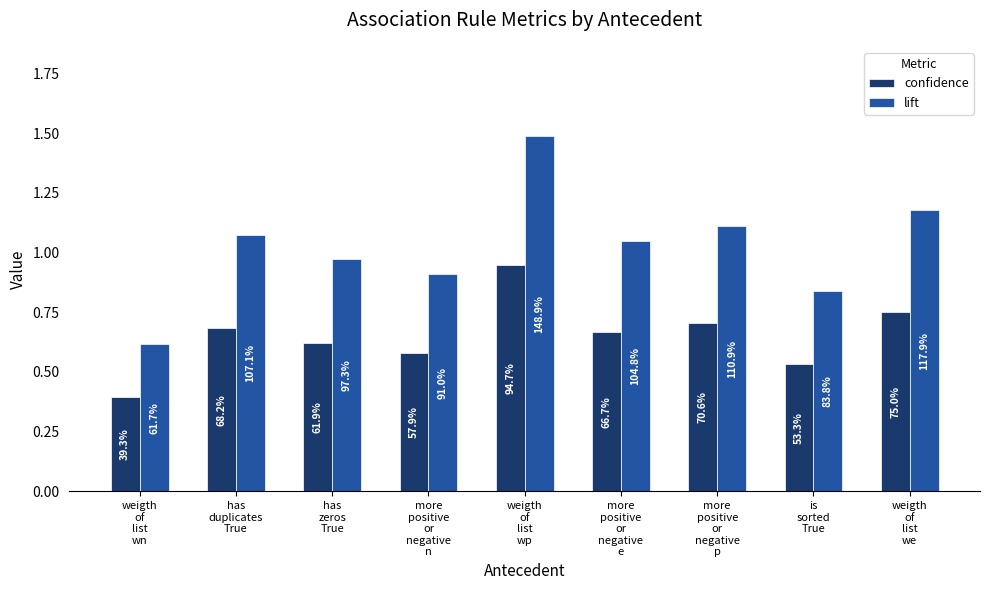

What is the sum of all confidence values?

5.9